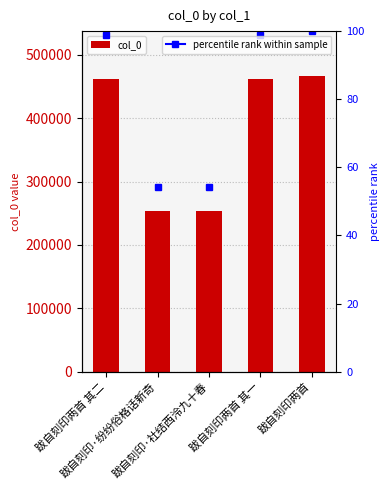

Between 跋自刻印两首 其一 and 跋自刻印·纷纷俗格话新奇, which is larger?

跋自刻印两首 其一